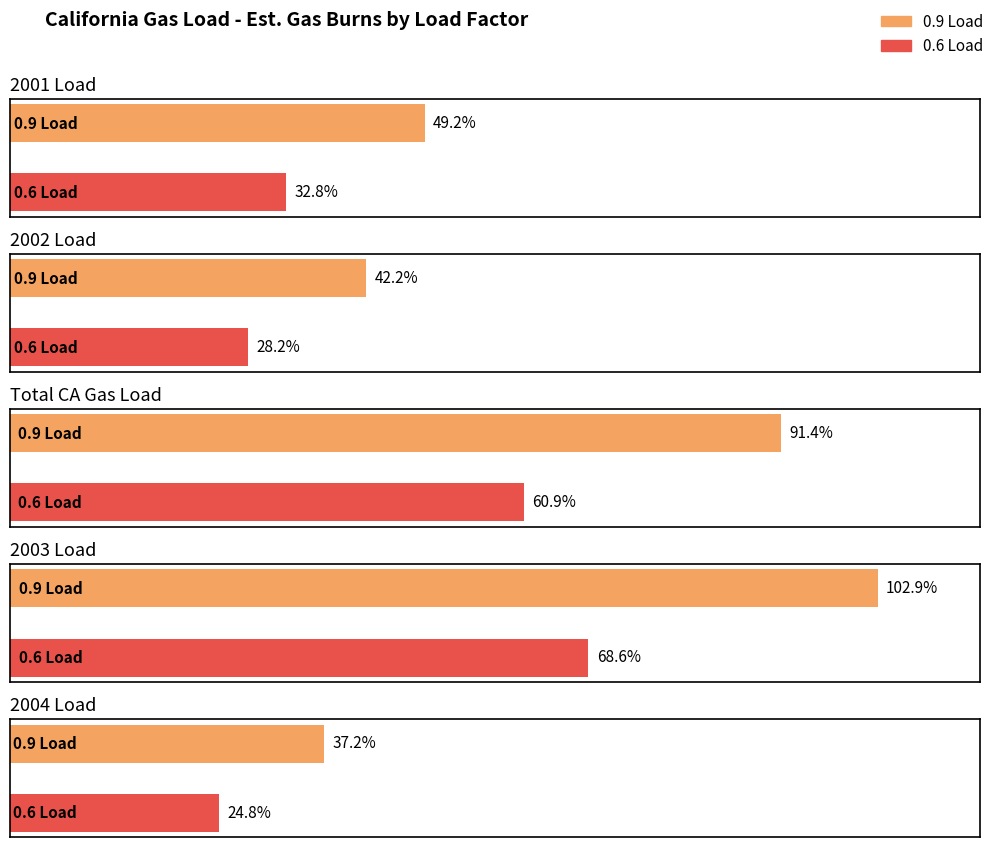

True or false: 0.6 Load has a value of 68713 at 2002 Load.

False